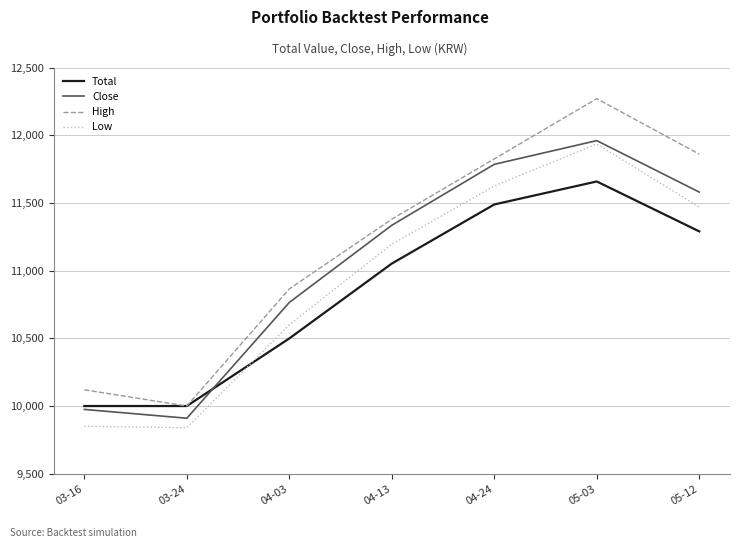

What is the difference between the maximum and minimum values in the Total series?

1658.3